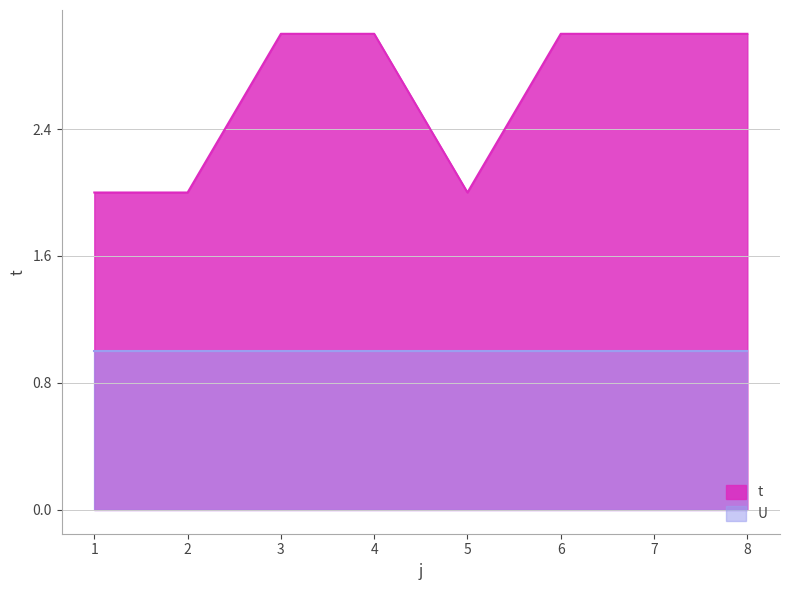

Rank the categories by value from highest to lowest.

3, 4, 6, 7, 8, 1, 2, 5